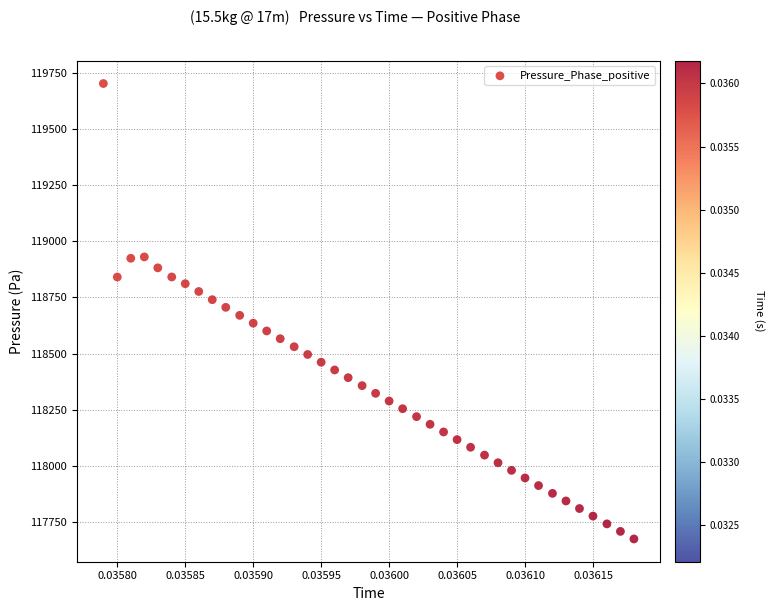

What is the range of Y values (max minus min)?

2028.8